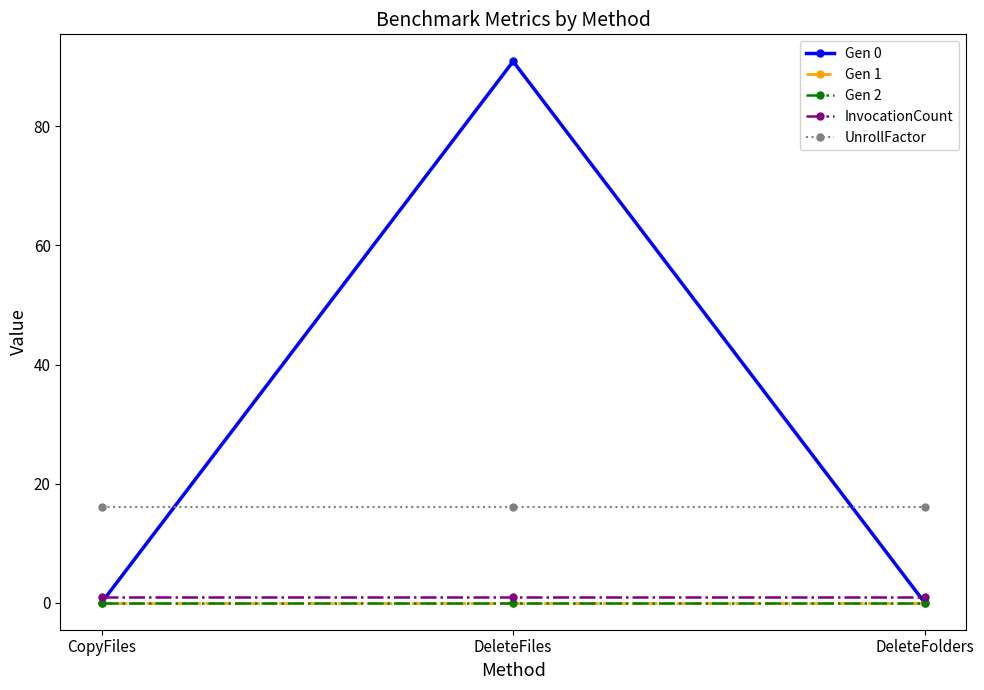

The UnrollFactor series shows 16.0 at CopyFiles. True or false?

True